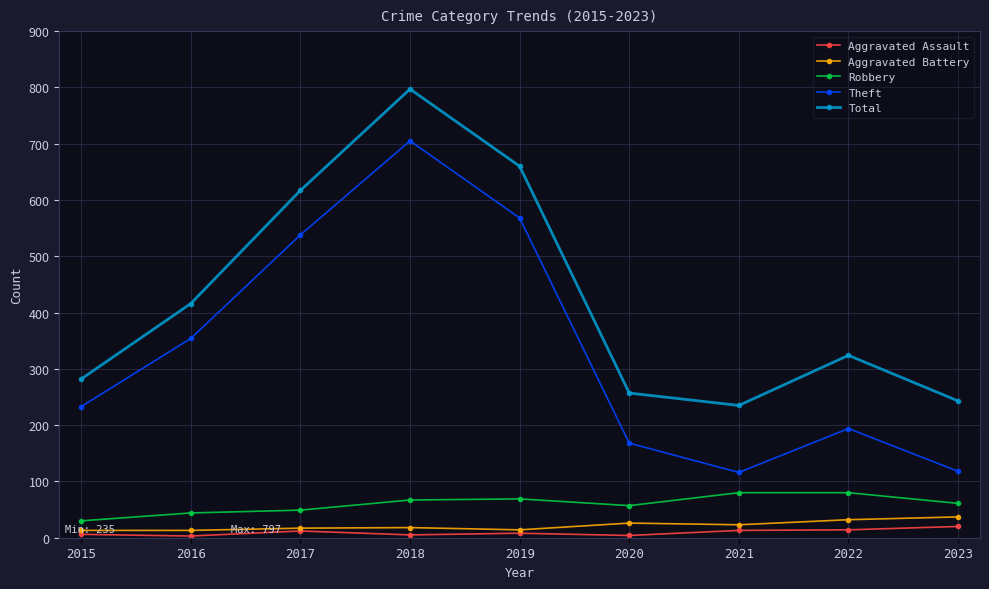

Is the value of Robbery at 2020 greater than the value of Theft at 2016?

No